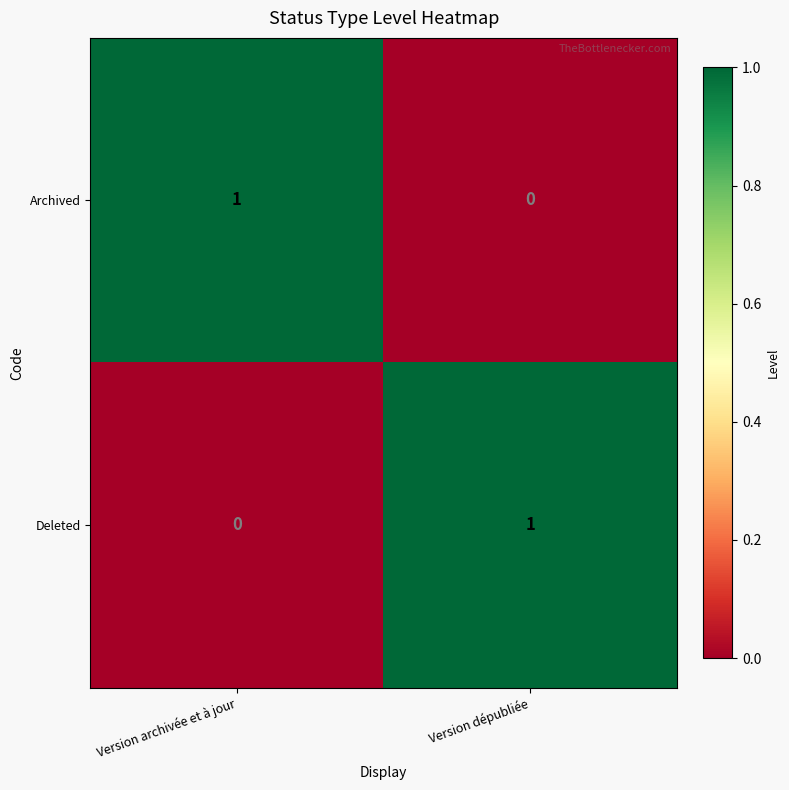

The value of Archived at Version archivée et à jour is 1. True or false?

True